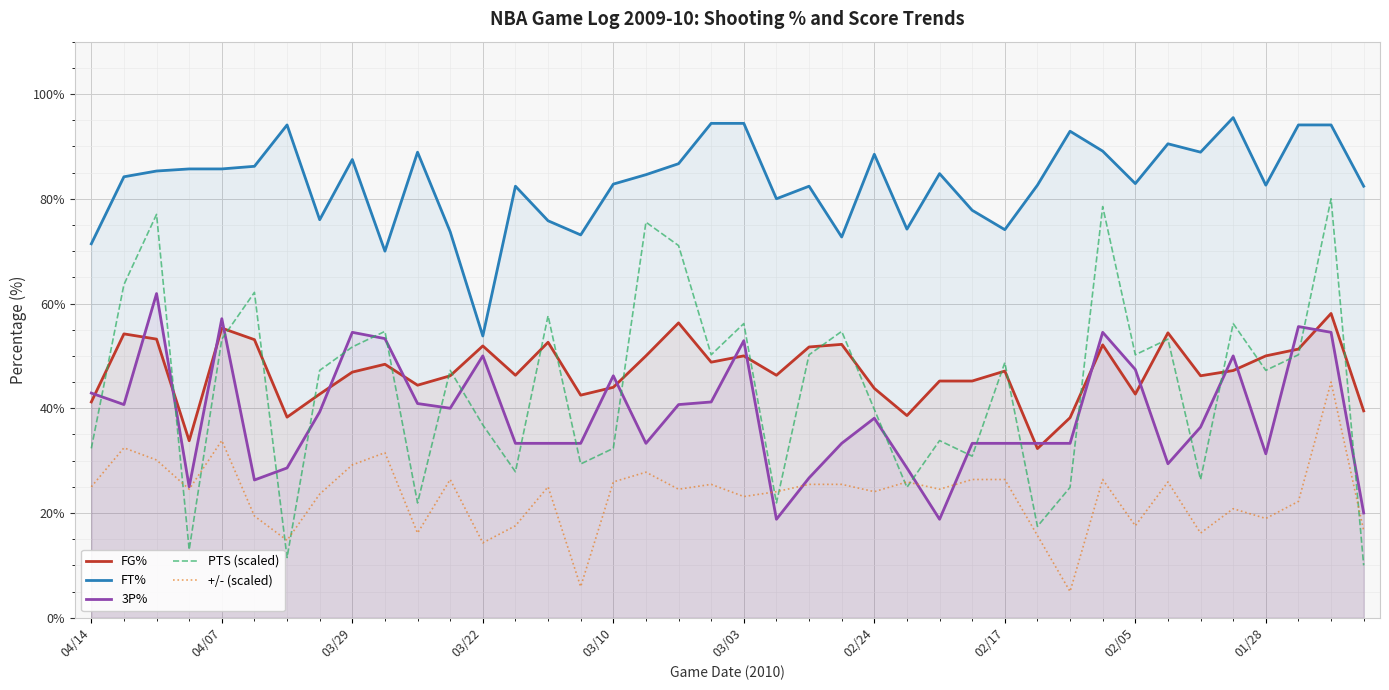

What is the minimum value shown in the chart?

5.0